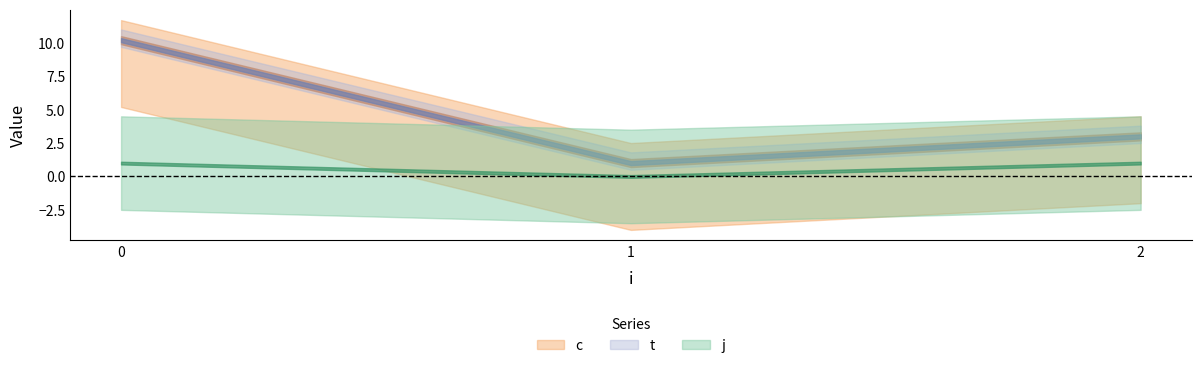

Which has a higher value, 1 or 2?

2